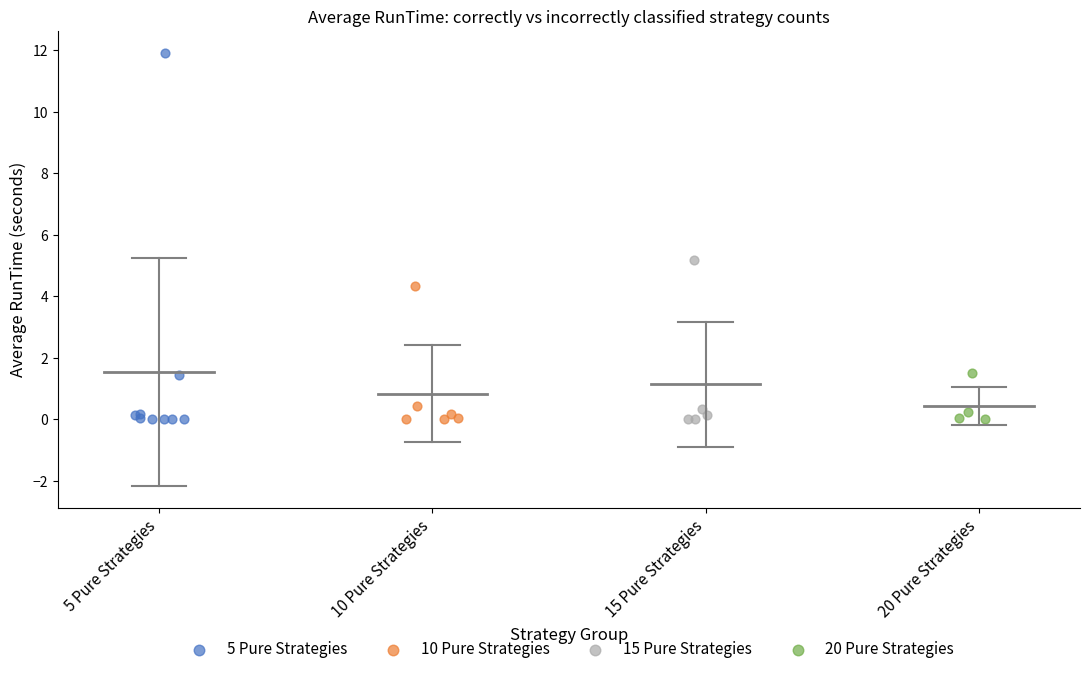

Which series contains the highest Y value?

5 Pure Strategies